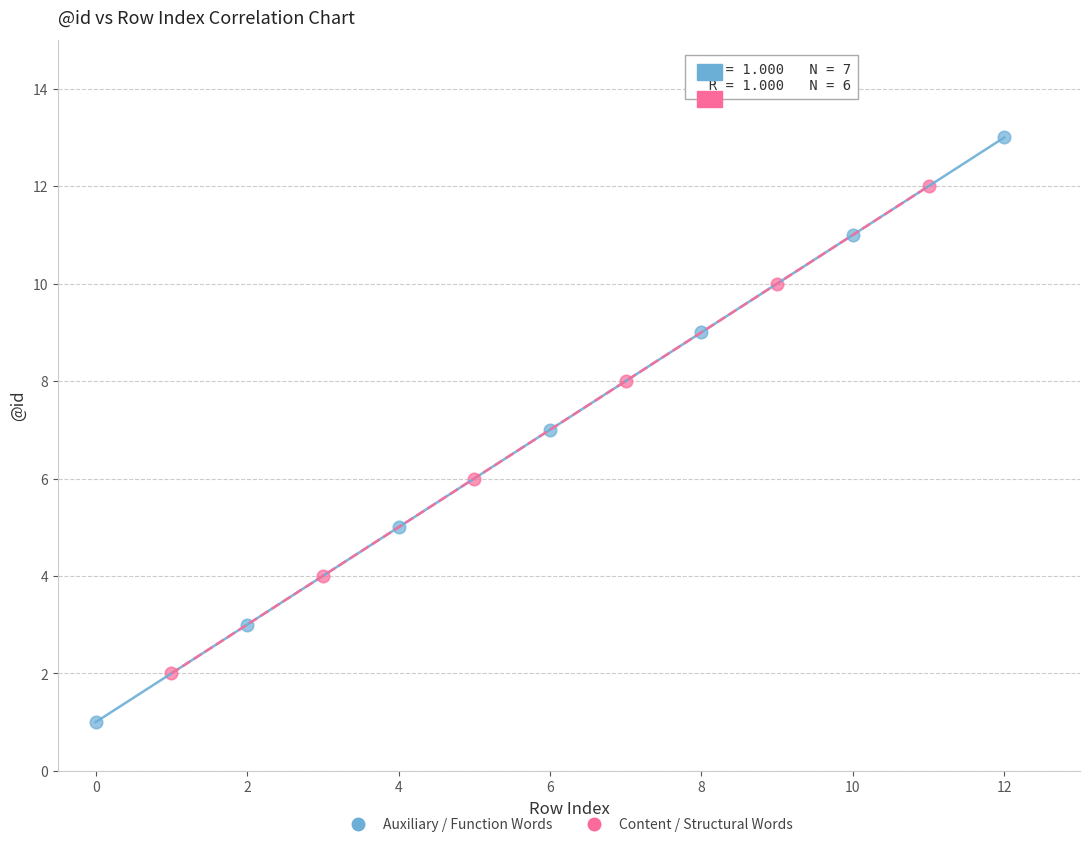

Which series contains the lowest Y value?

Auxiliary / Function Words